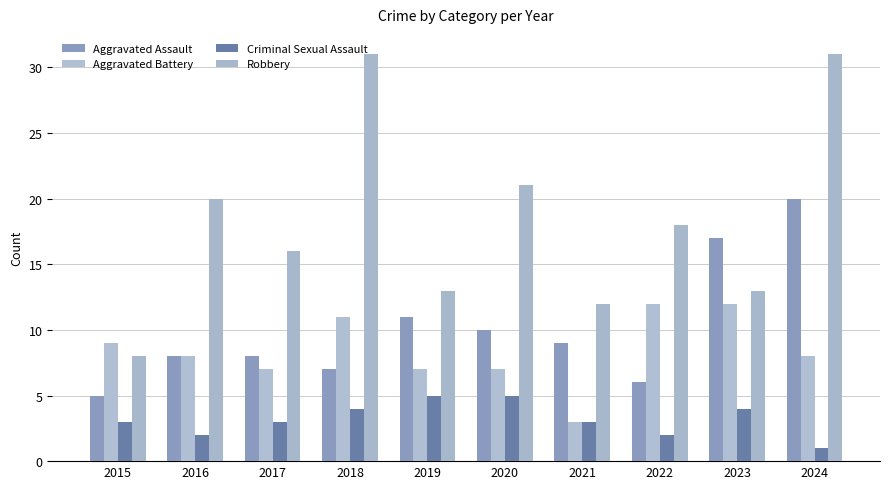

Count the number of data series in this chart.

4